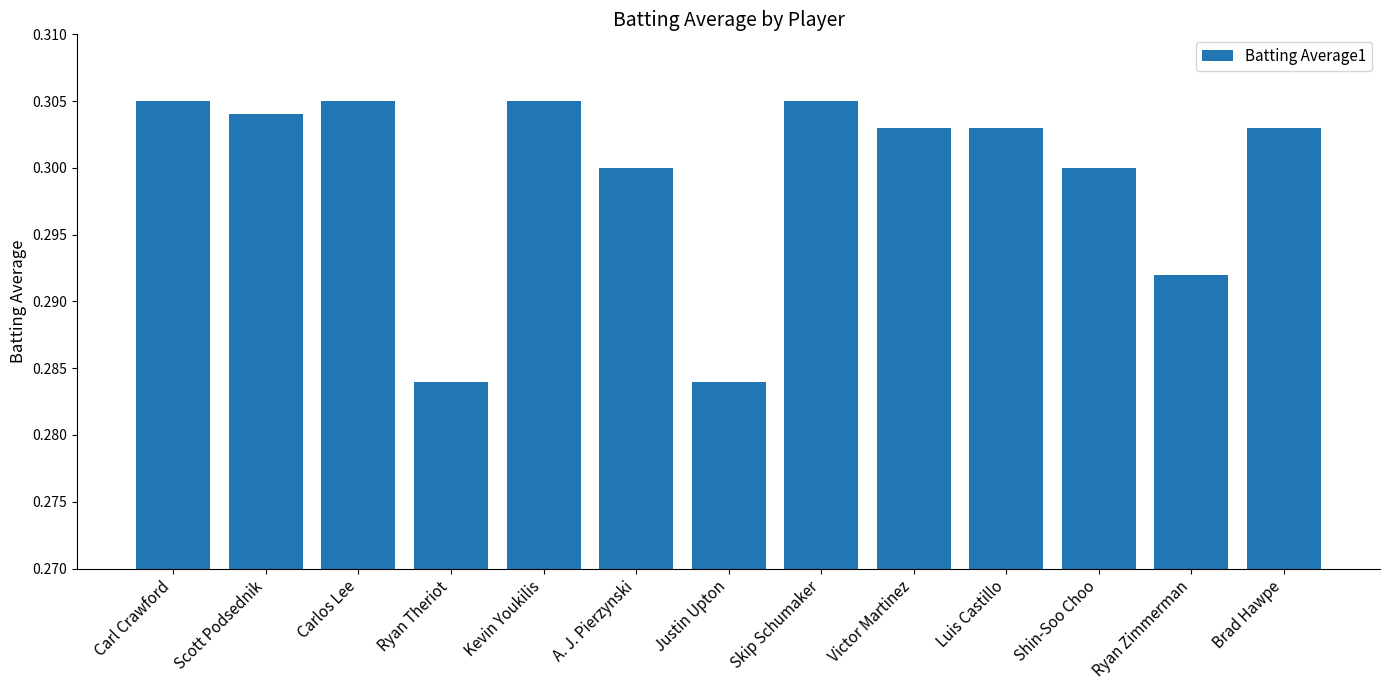

What is the sum of all values?

3.9